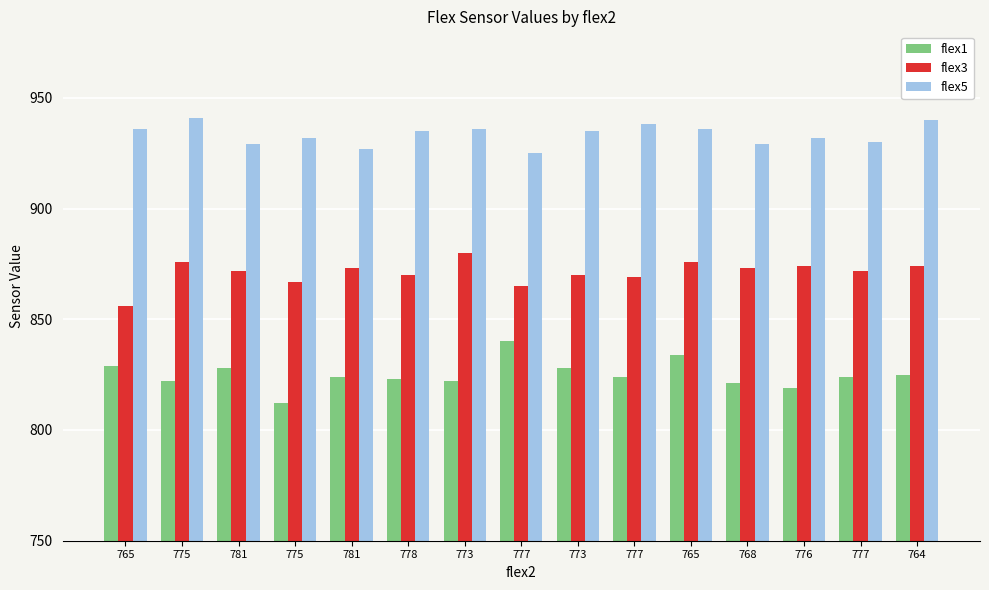

How many groups of bars are there?

15